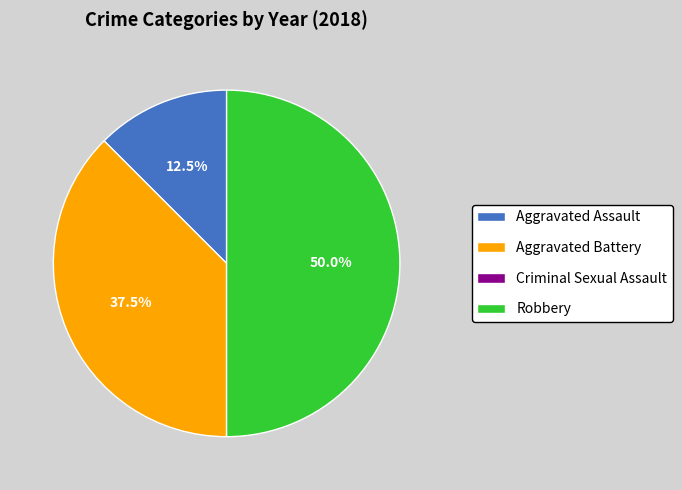

To the nearest percent, what portion does Robbery represent?

50%